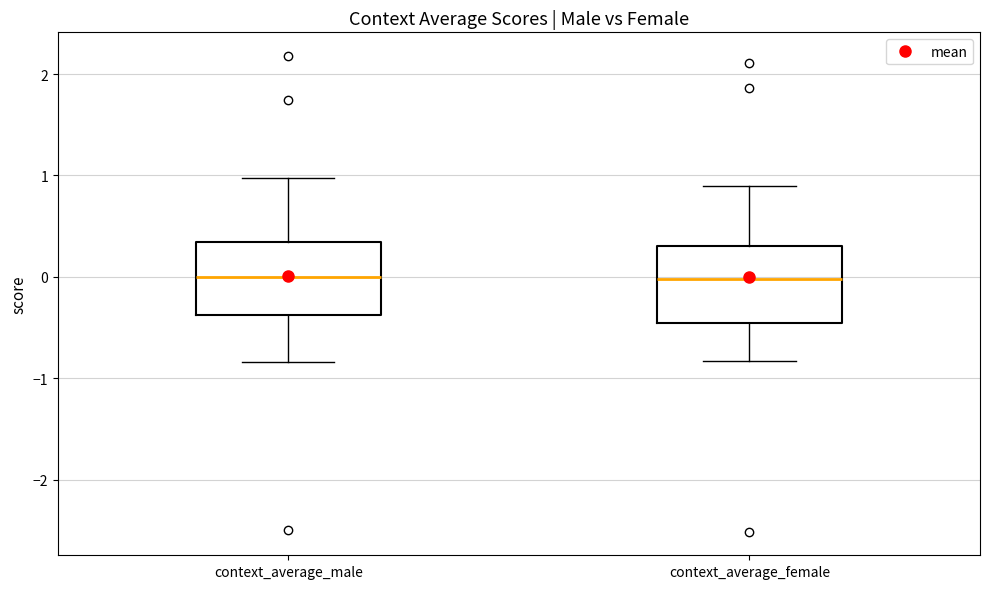

Where does the upper whisker of the box for context_average_male end on the y-axis? The values are not printed on the chart, so give them approximately, as read against the axis.

1.0